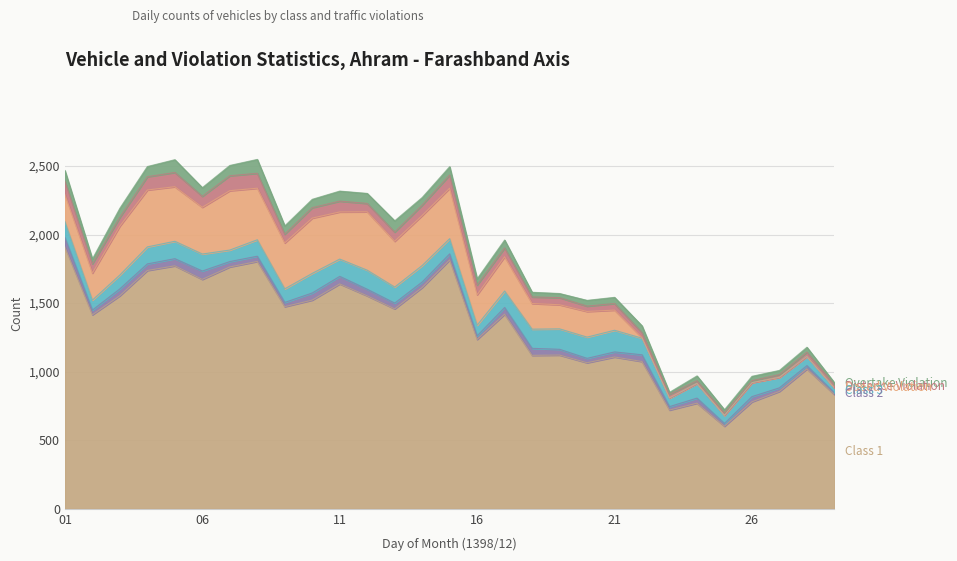

What is the value of the Class 1 point at the 18th from the left?

1119